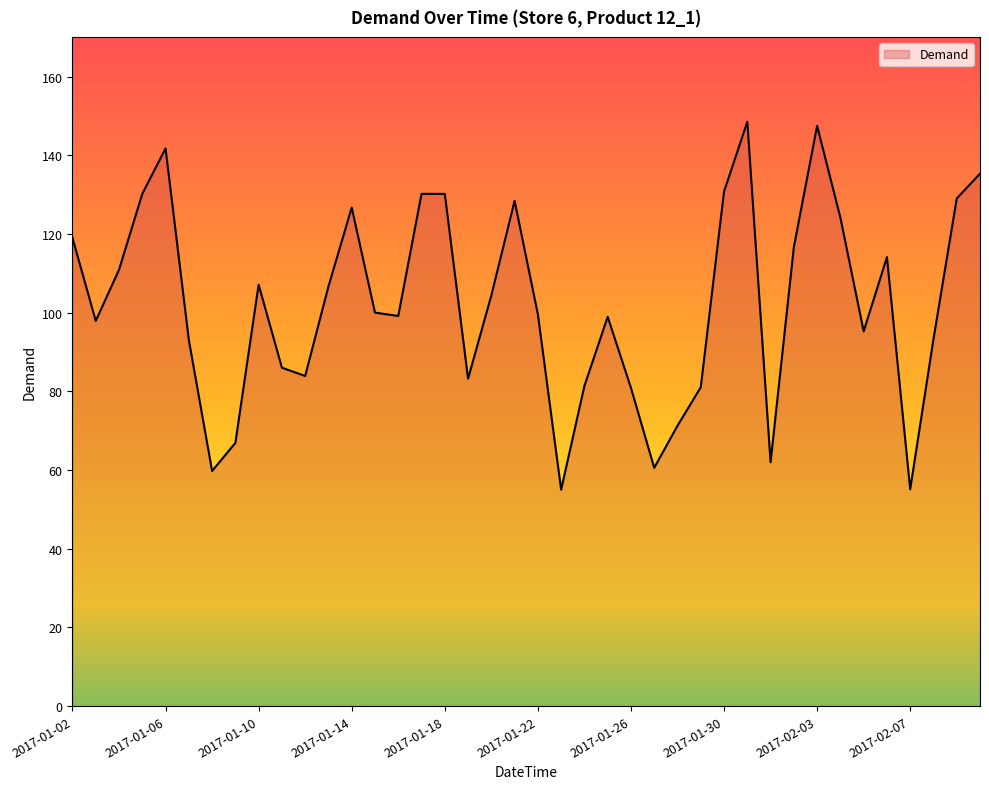

What is the difference between the maximum and minimum values?

93.5